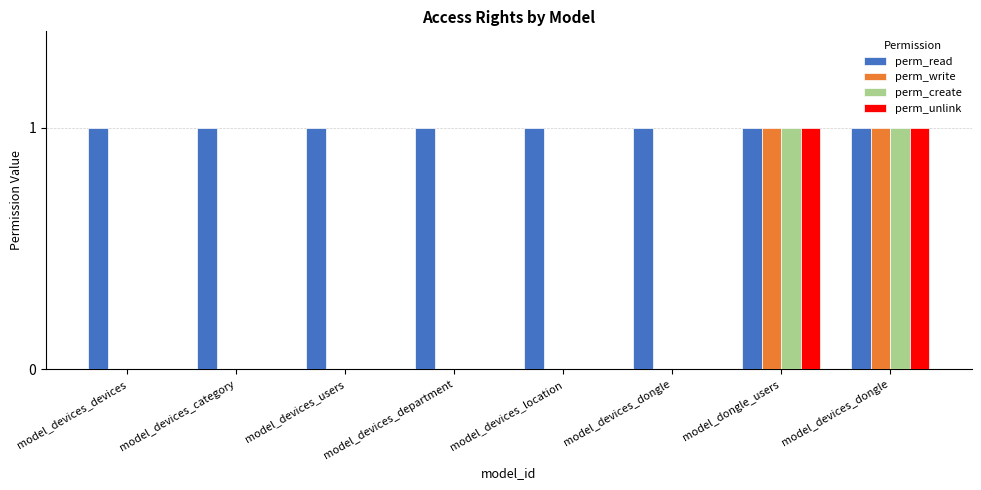

True or false: perm_write has a value of 0 at model_devices_department.

True